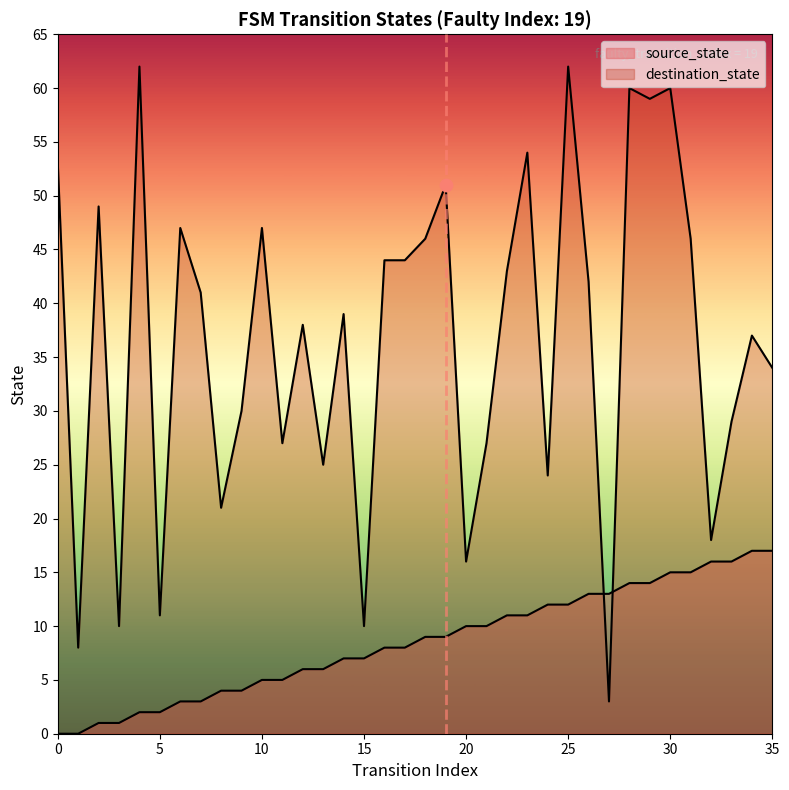

Which series contains the highest Y value?

destination_state